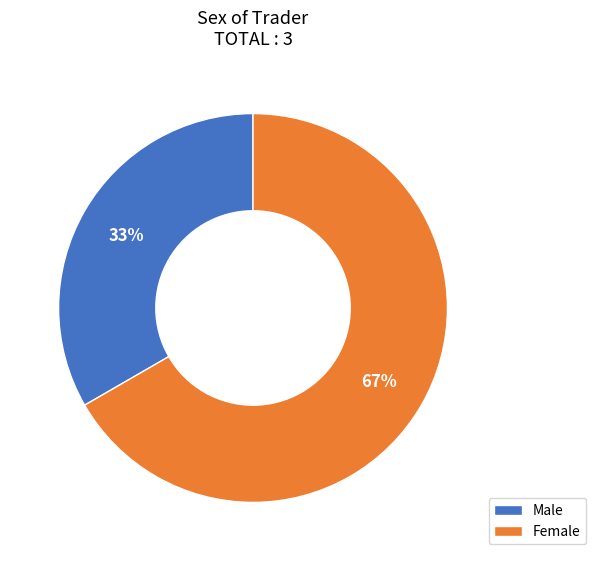

To the nearest percent, what is the combined percentage of Female and Male?

100%